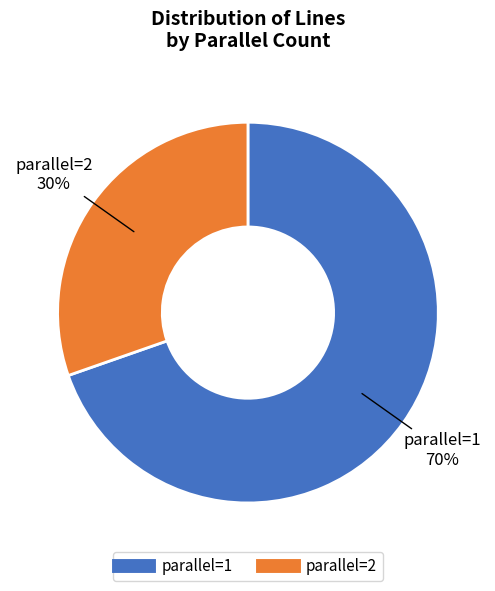

To the nearest percent, what is the average slice percentage?

50%